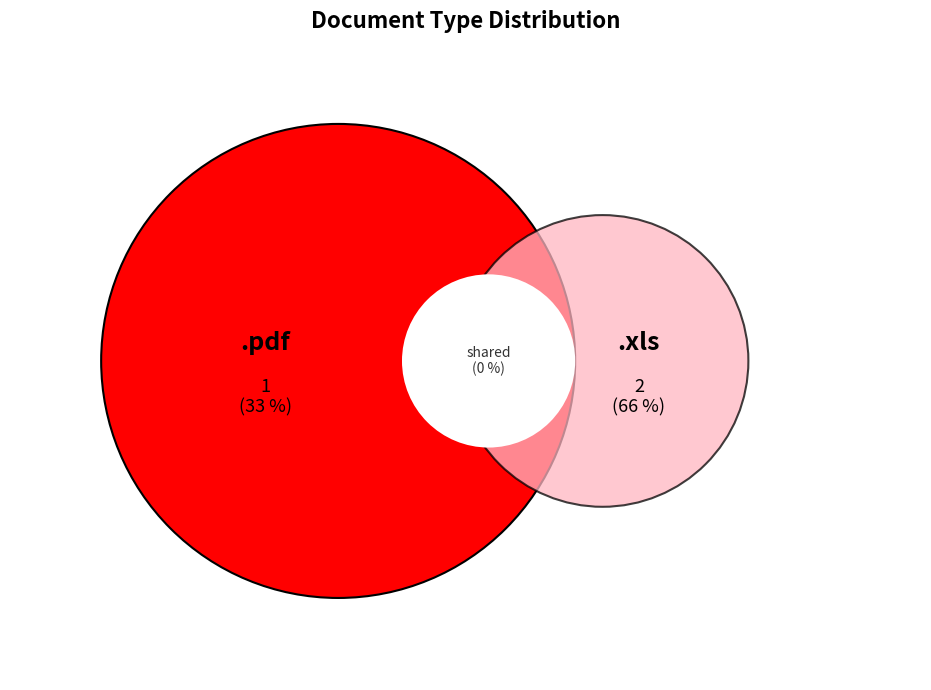

How many slices are in this pie chart?

2